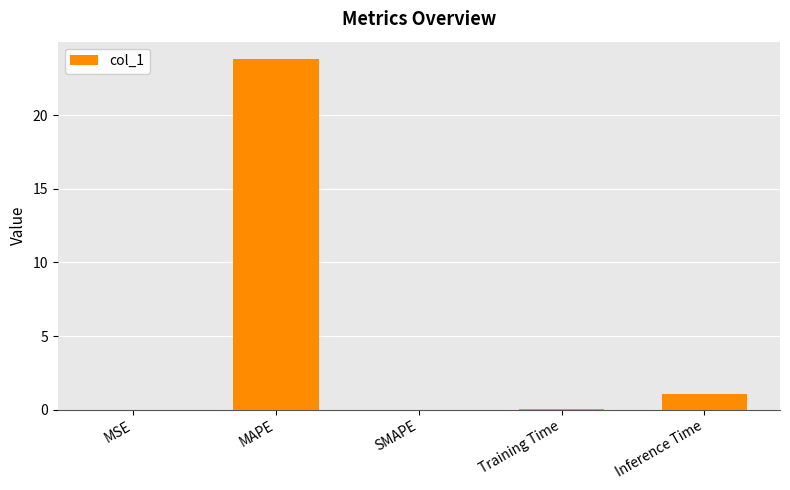

What is the change in value from SMAPE to Inference Time?

+1.0